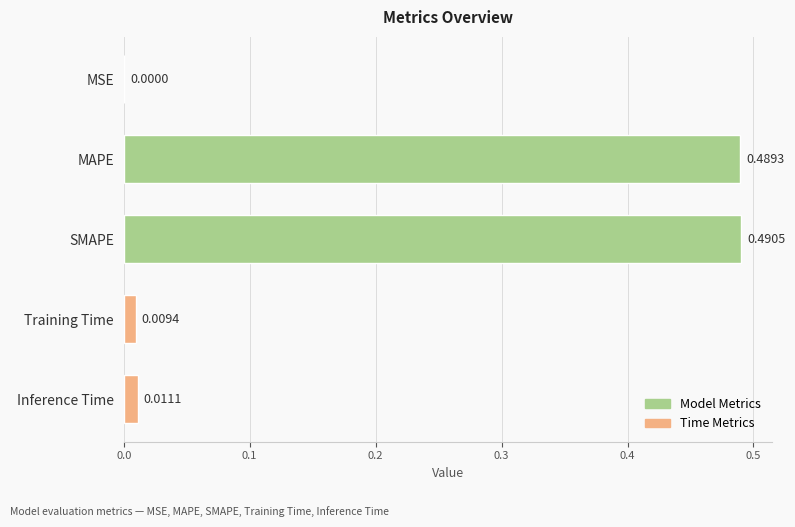

Which has a higher value, MSE or Inference Time?

Inference Time